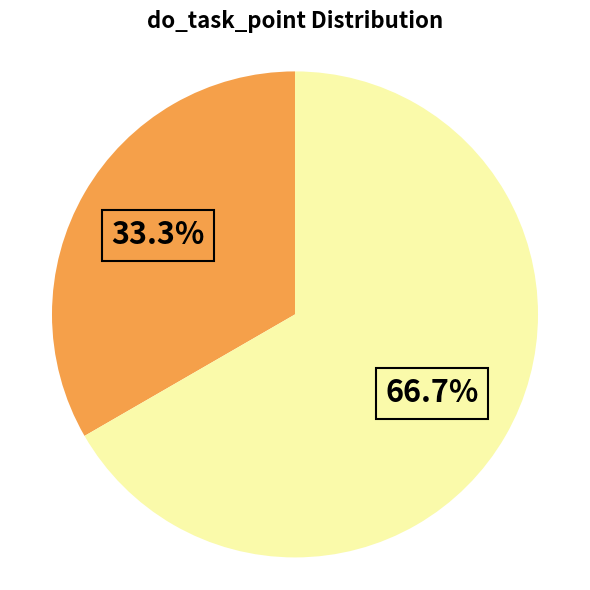

Is there any slice that represents more than half of the pie?

Yes